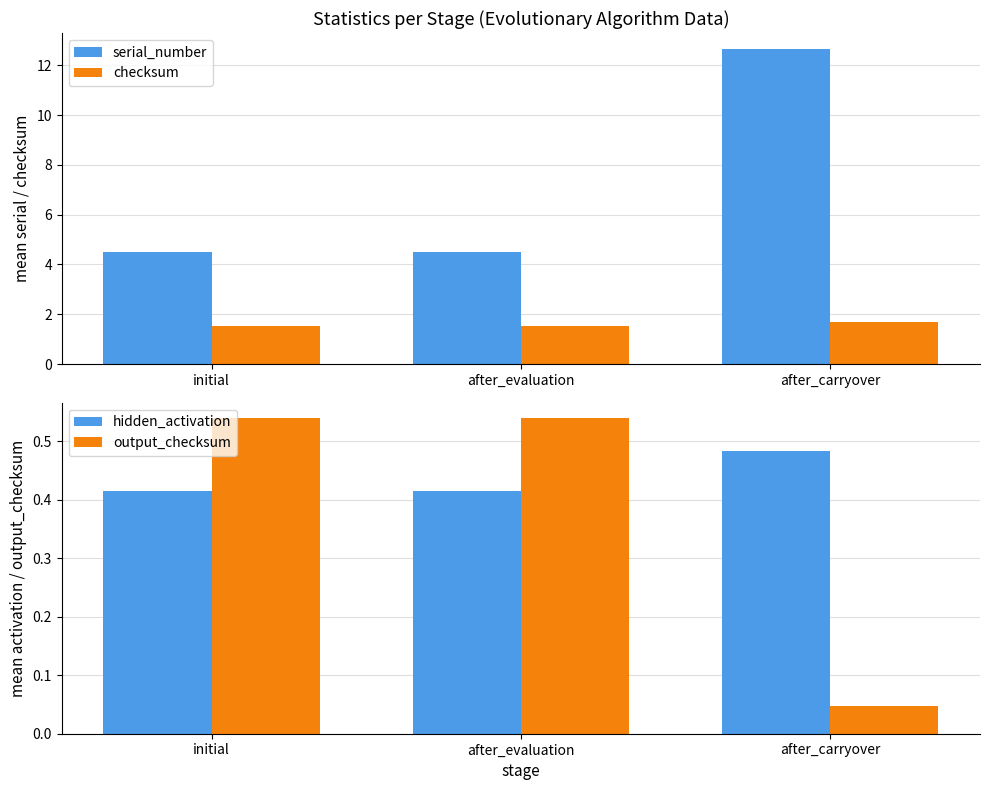

What are all the series names shown in the legend?

serial_number, checksum, hidden_activation, output_checksum